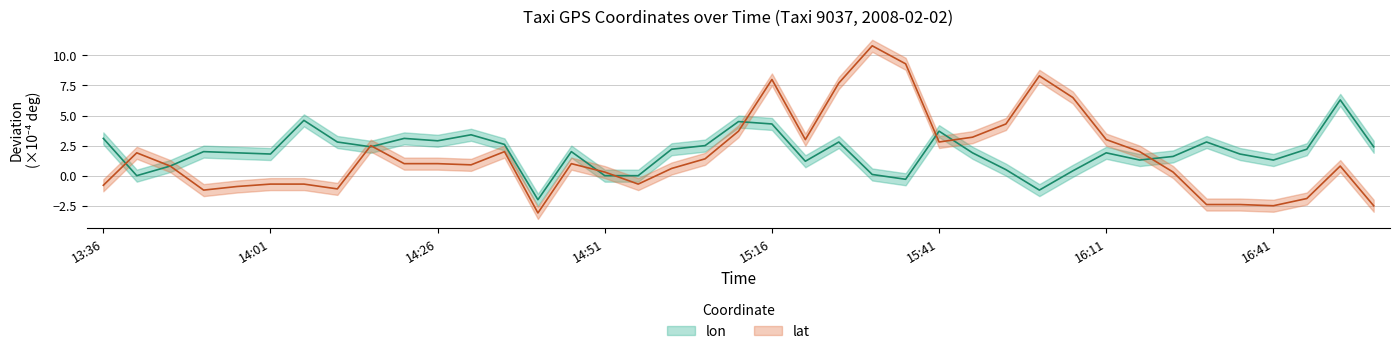

What is the difference between the second highest and second lowest values in the lat series?

11.8